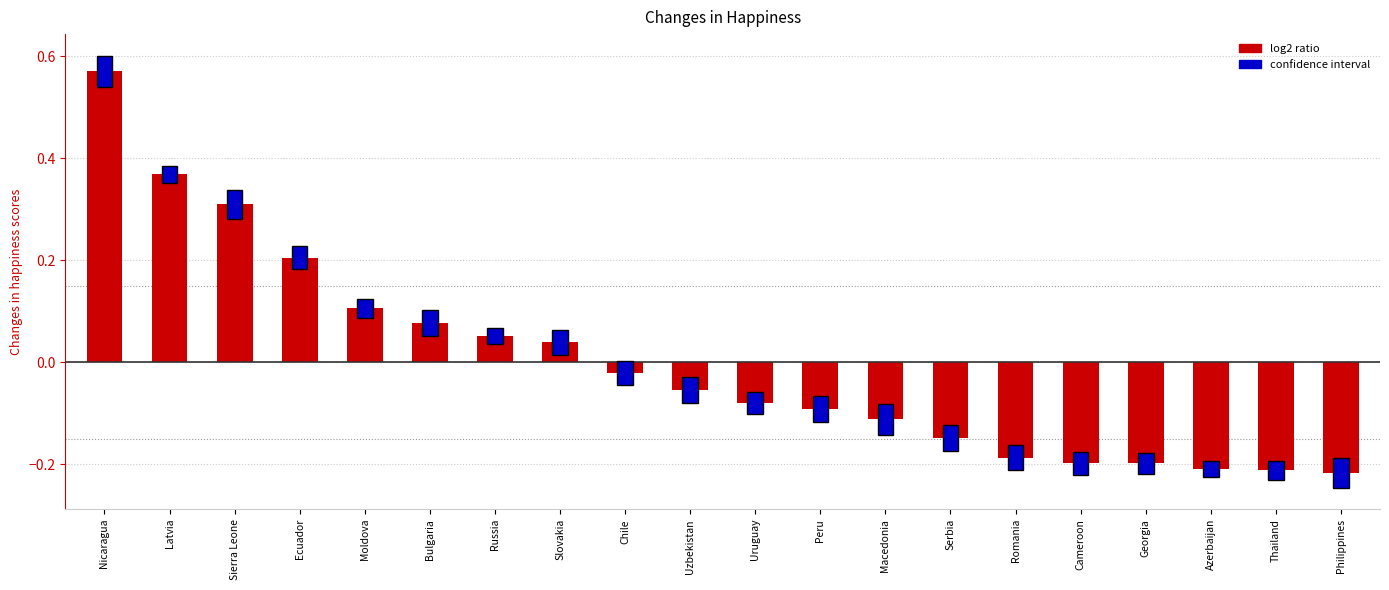

Which has a higher value, Peru or Chile?

Chile